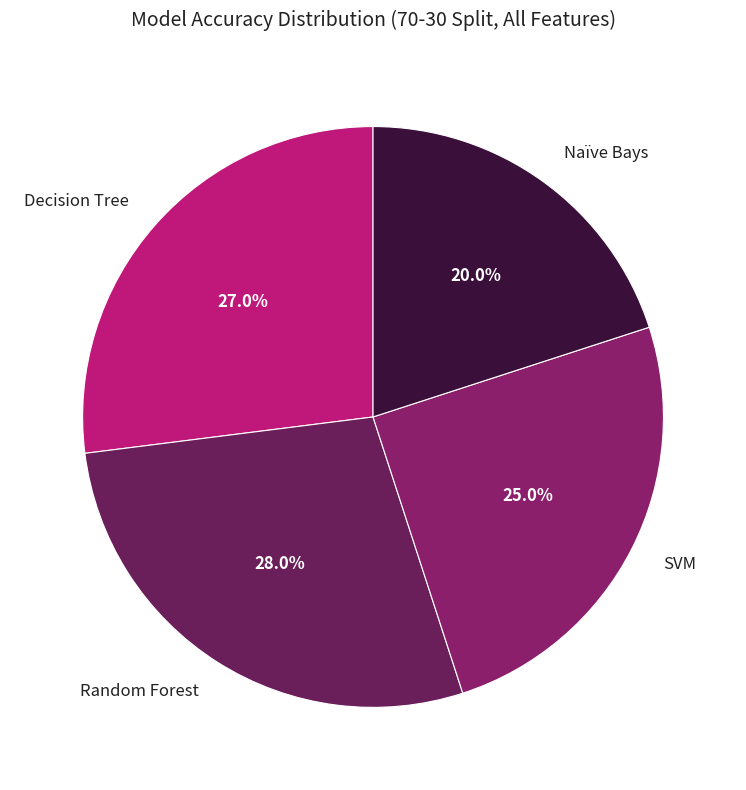

Is it true that Naïve Bays is 20% of the pie?

True